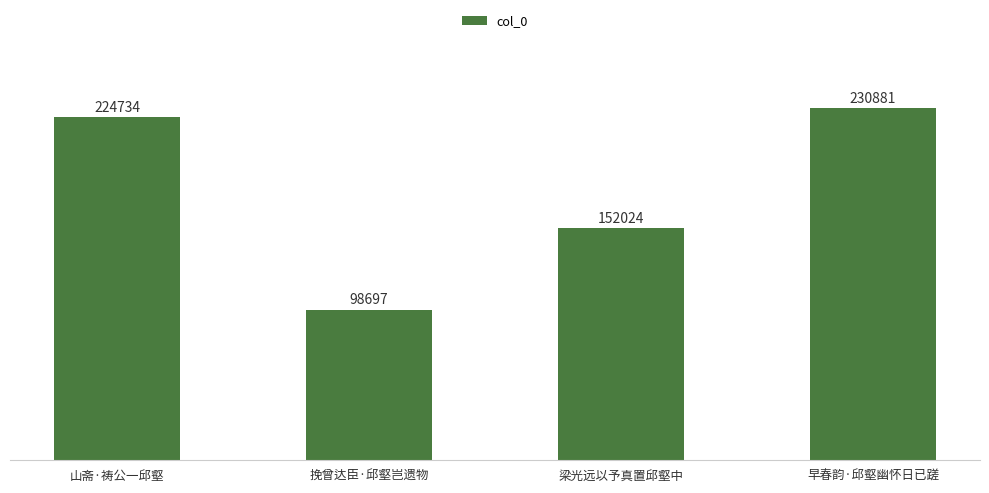

What is the label of the 3rd bar from the left?

梁光远以予真置邱壑中